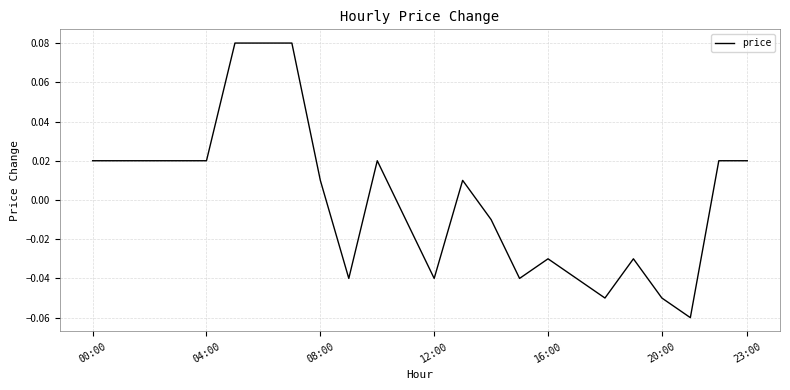

Count the number of categories in the chart.

24